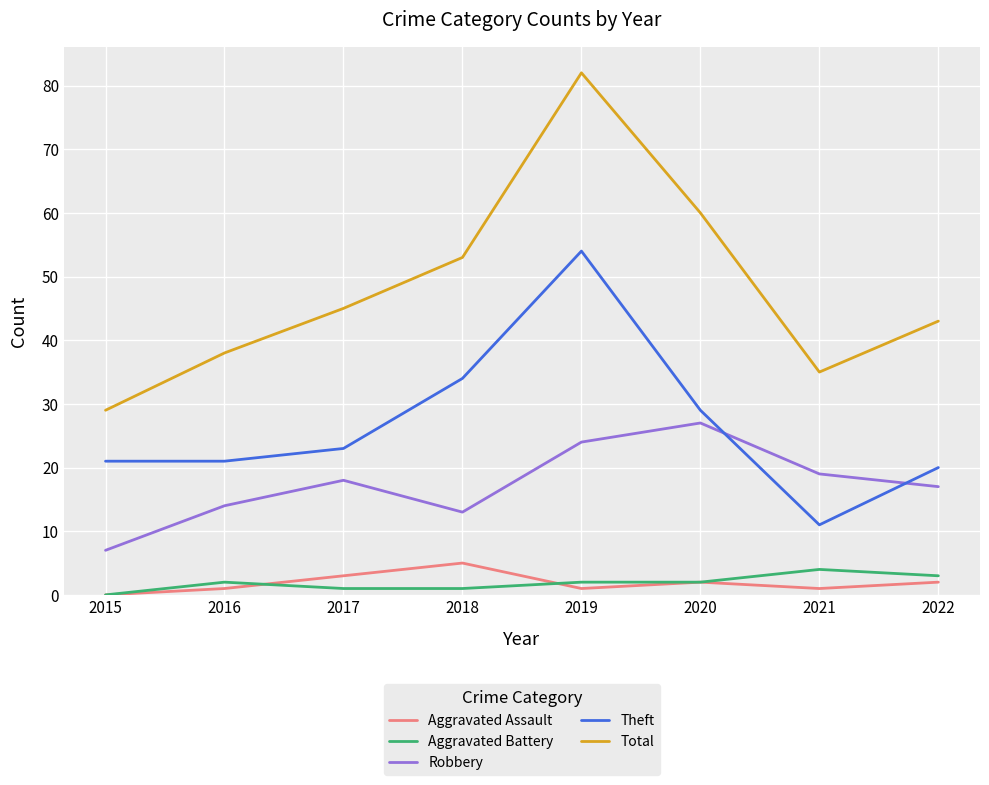

List the labels in order of Total value, largest first.

2019, 2020, 2018, 2017, 2022, 2016, 2021, 2015